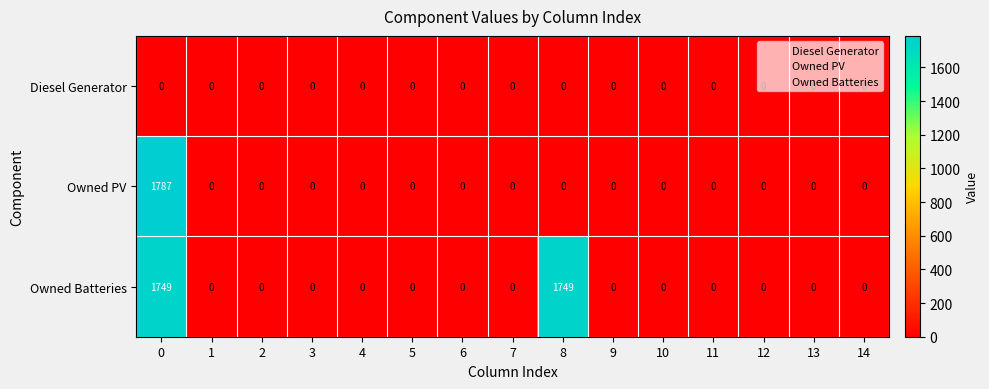

Rank the series by their maximum value, from lowest to highest.

Diesel Generator, Owned Batteries, Owned PV